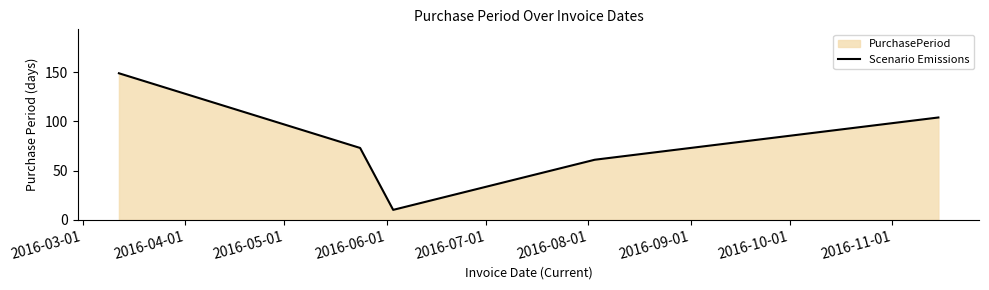

True or false: the data has more than 0 interior local peaks.

False